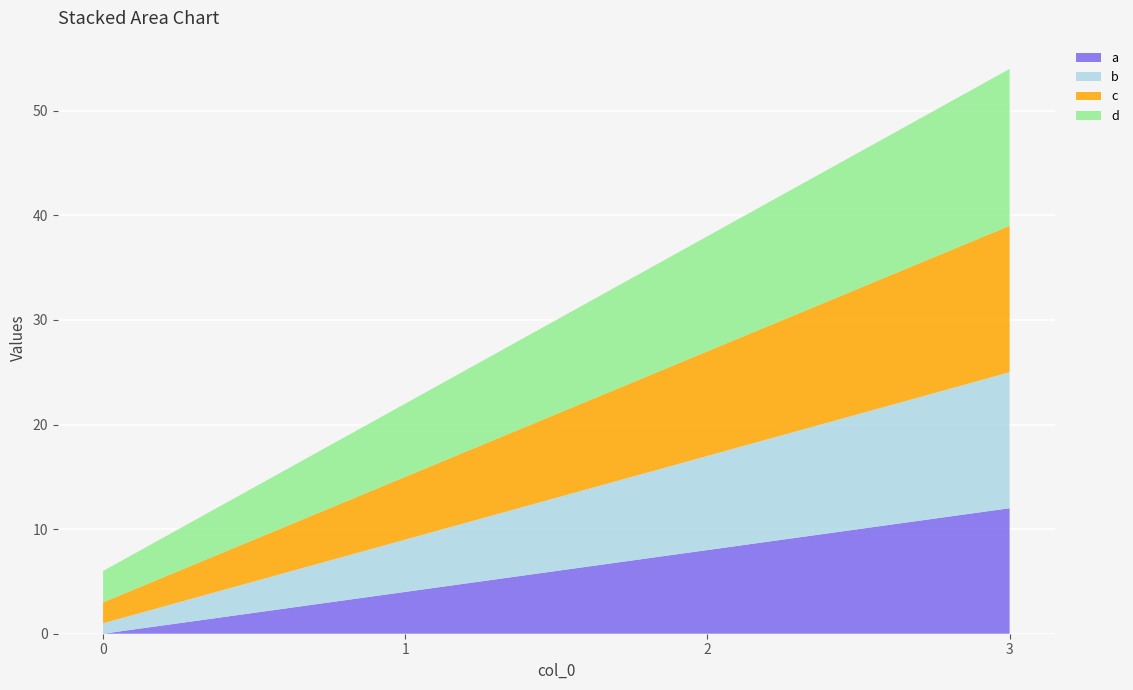

Reading left to right, extract all data points from this chart.

a: 0	4	8	12
b: 1	5	9	13
c: 2	6	10	14
d: 3	7	11	15